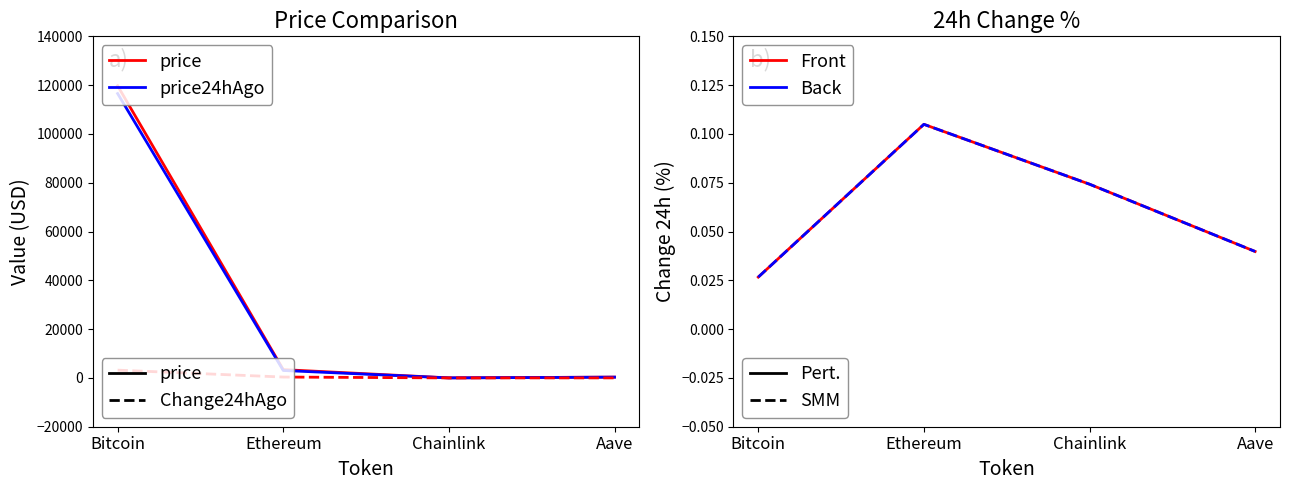

What is the value of the Change24hAgoPct point at the 3rd from the left?

0.1